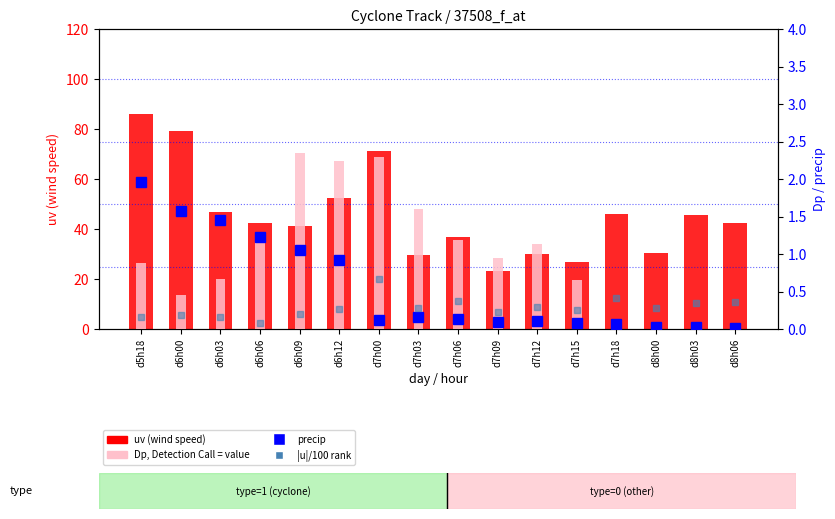

How many values in the Dp (ABSENT) series exceed 0?

13